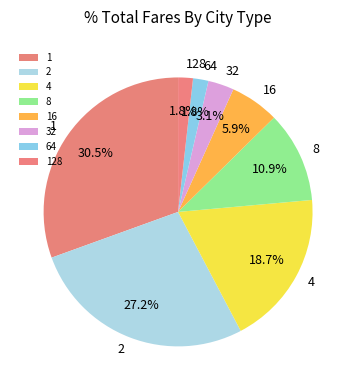

Is it true that 128 is 14% of the pie?

False